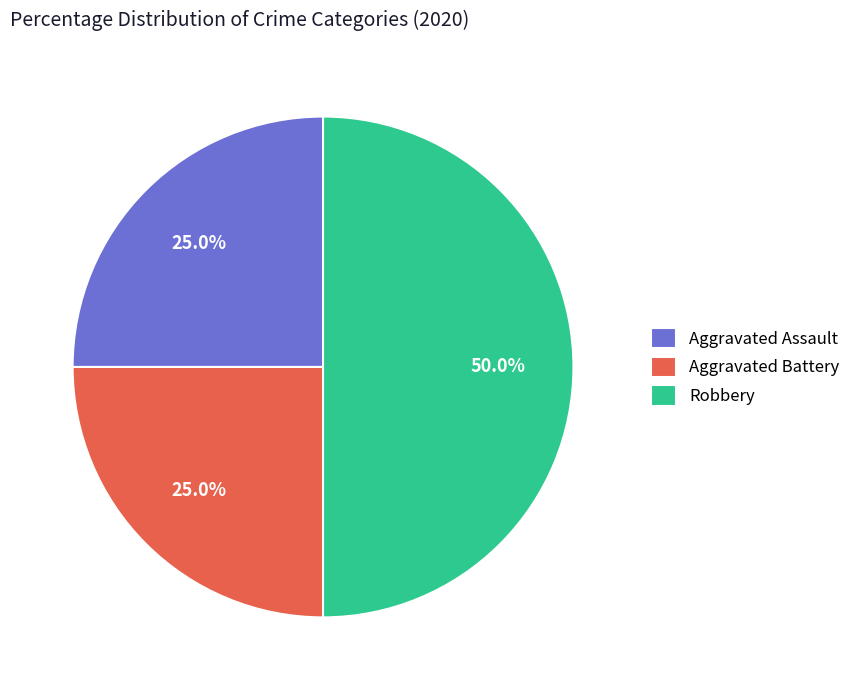

How many segments does this pie chart have?

3